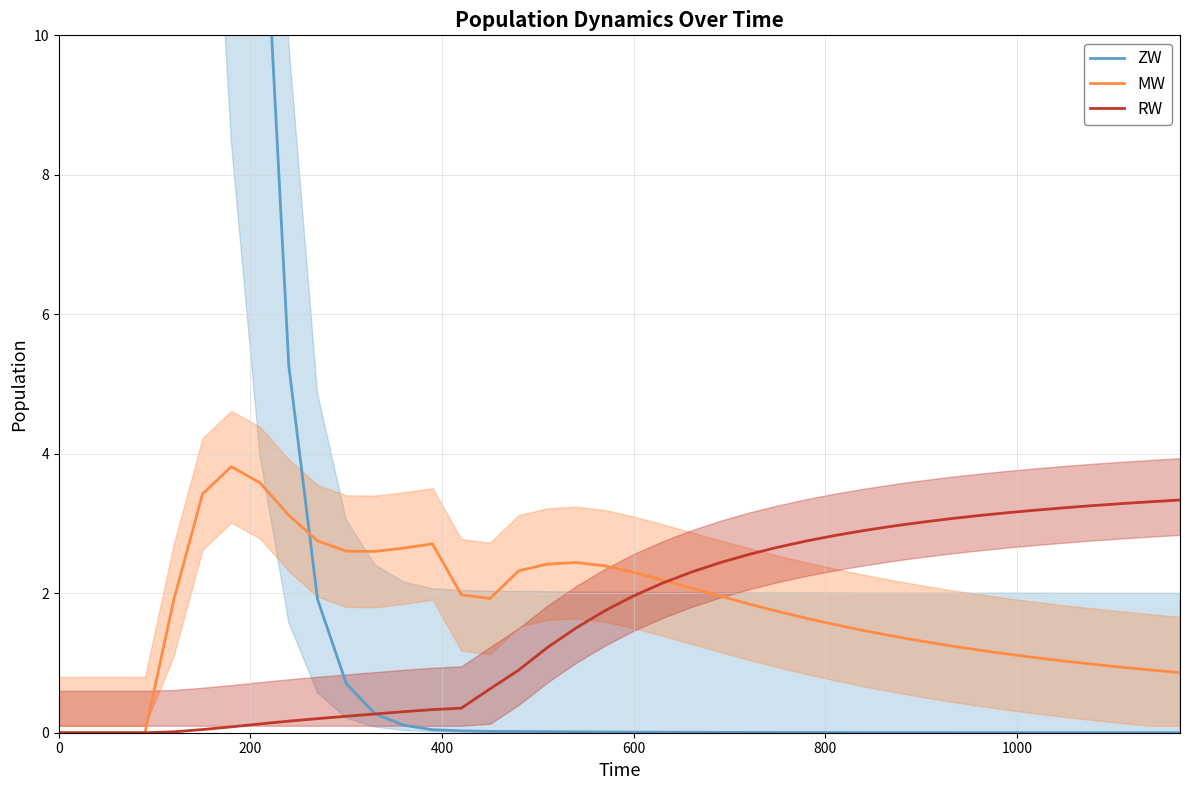

True or false: RW has a value of -2.0 at 0.

False